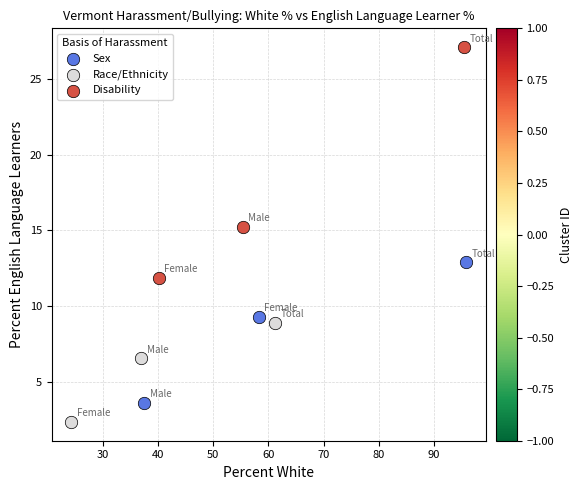

Which series has the largest Y range (max minus min)?

Disability